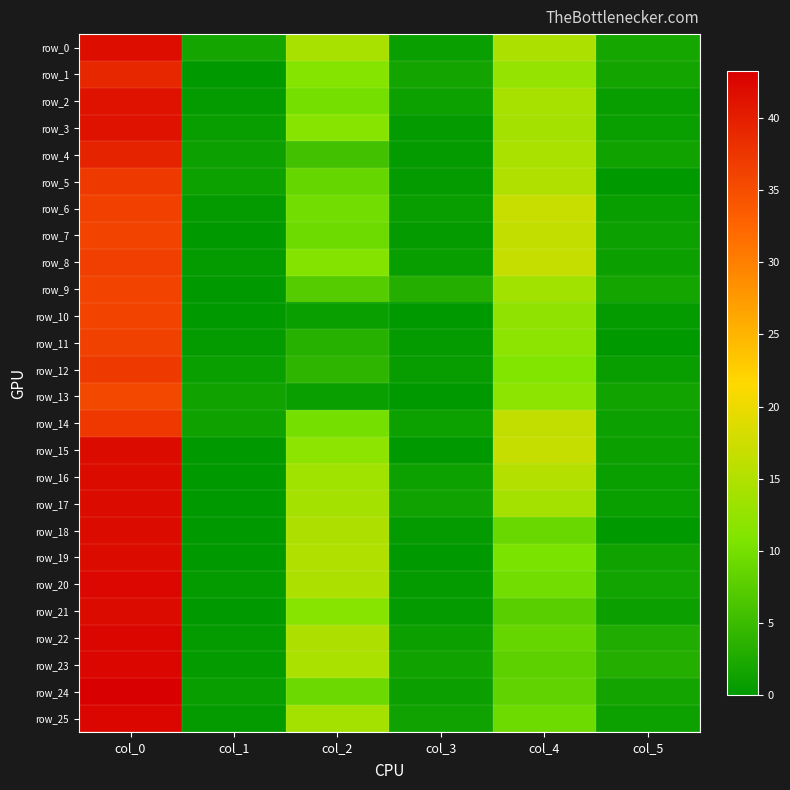

True or false: row_11 has a value of 0.8 at col_3.

False